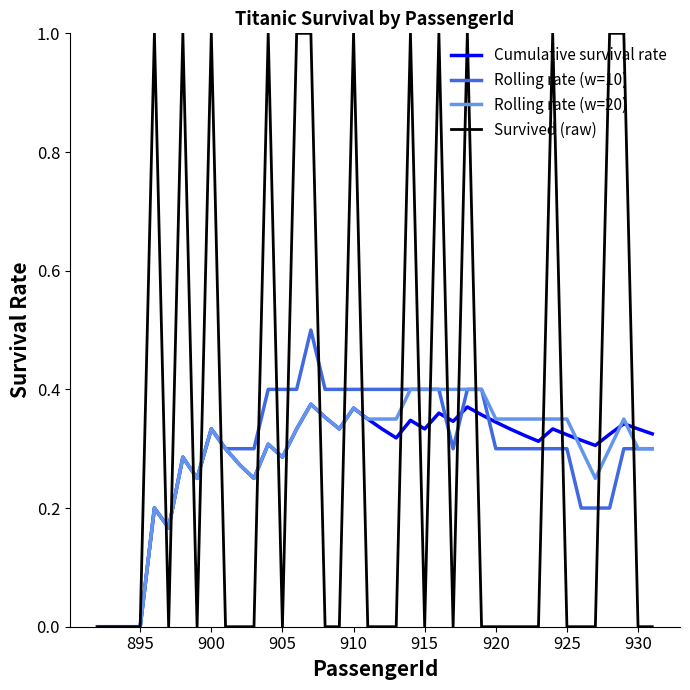

True or false: Rolling rate (w=10) has more than 1 points higher than both neighbors.

True